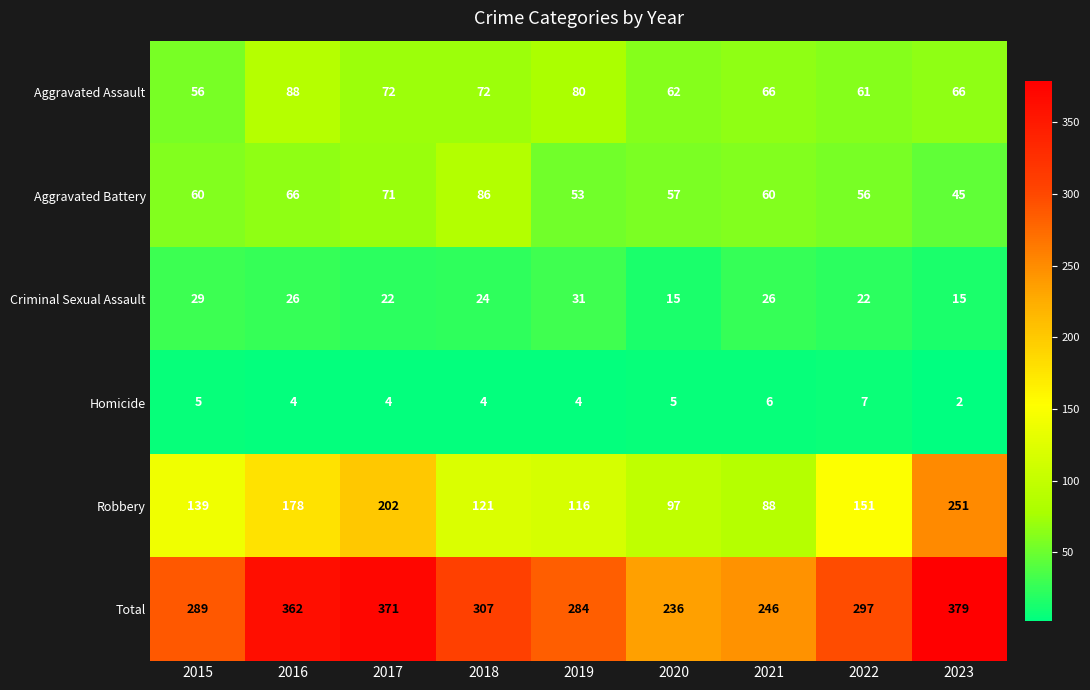

The Criminal Sexual Assault series shows 26 at 2016. True or false?

True